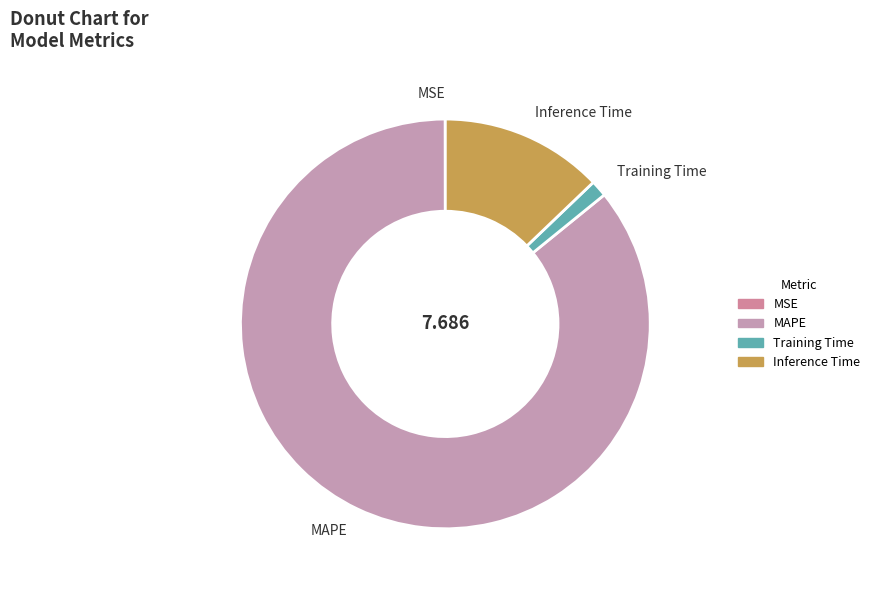

Which category has the biggest portion of the pie?

MAPE